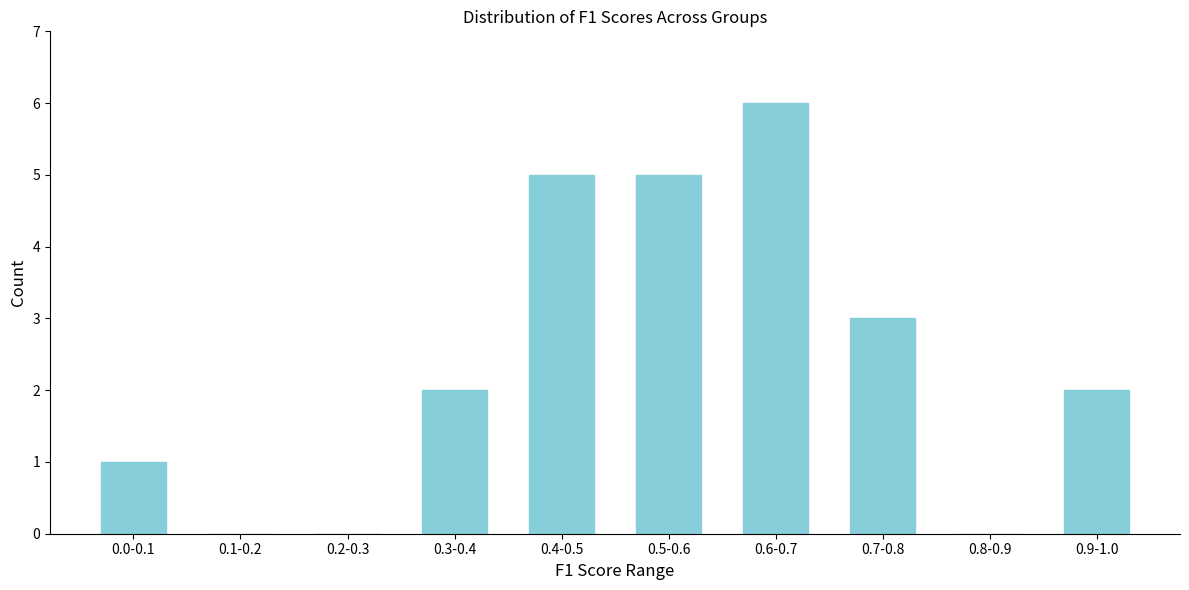

Reading left to right, extract all data points from this chart.

0.0-0.1=1	0.1-0.2=0	0.2-0.3=0	0.3-0.4=2	0.4-0.5=5	0.5-0.6=5	0.6-0.7=6	0.7-0.8=3	0.8-0.9=0	0.9-1.0=2